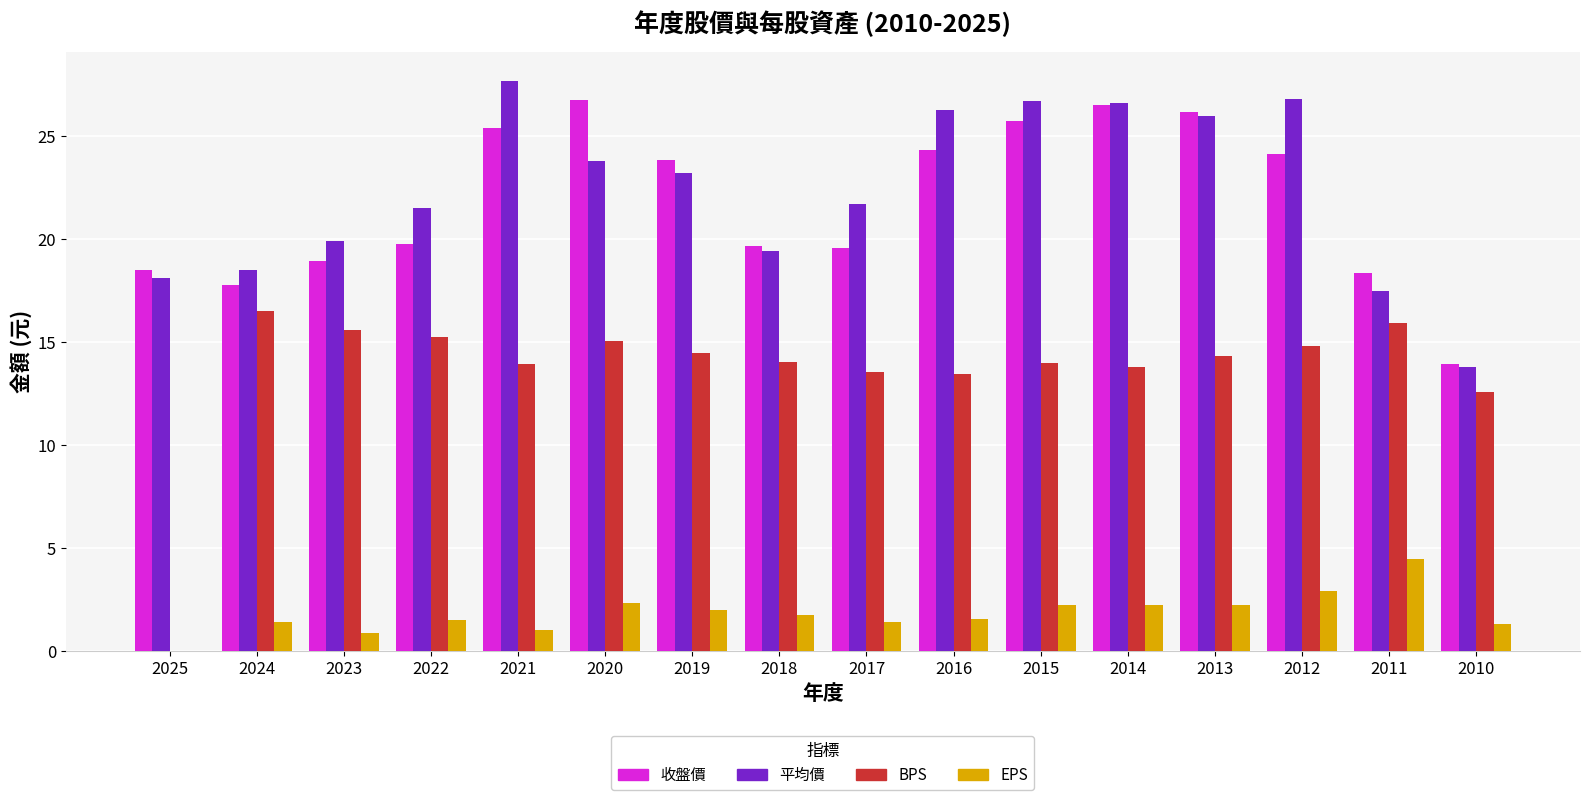

What is the sum of all 收盤價 values?

349.4